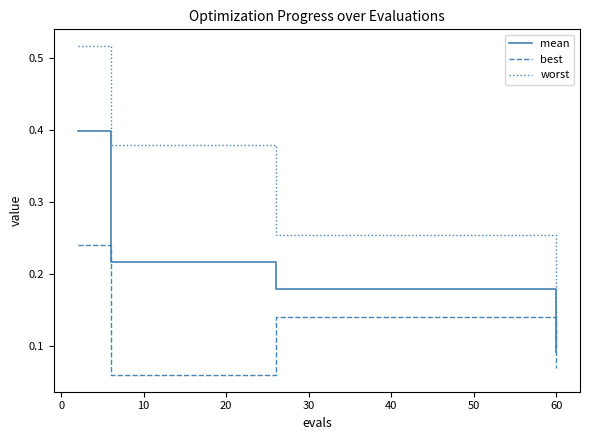

Which series has the largest total across all categories?

worst